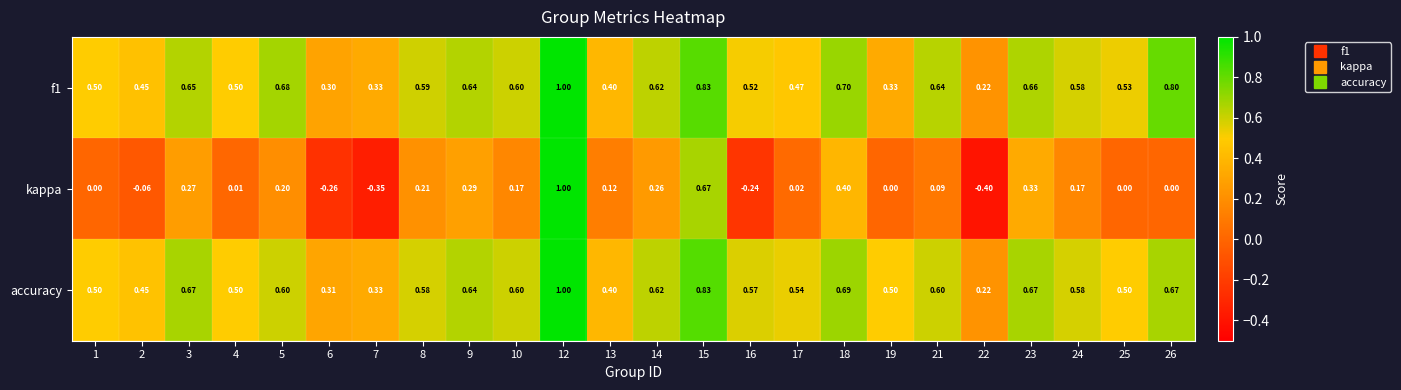

Which series changed the most between 9 and 25?

kappa